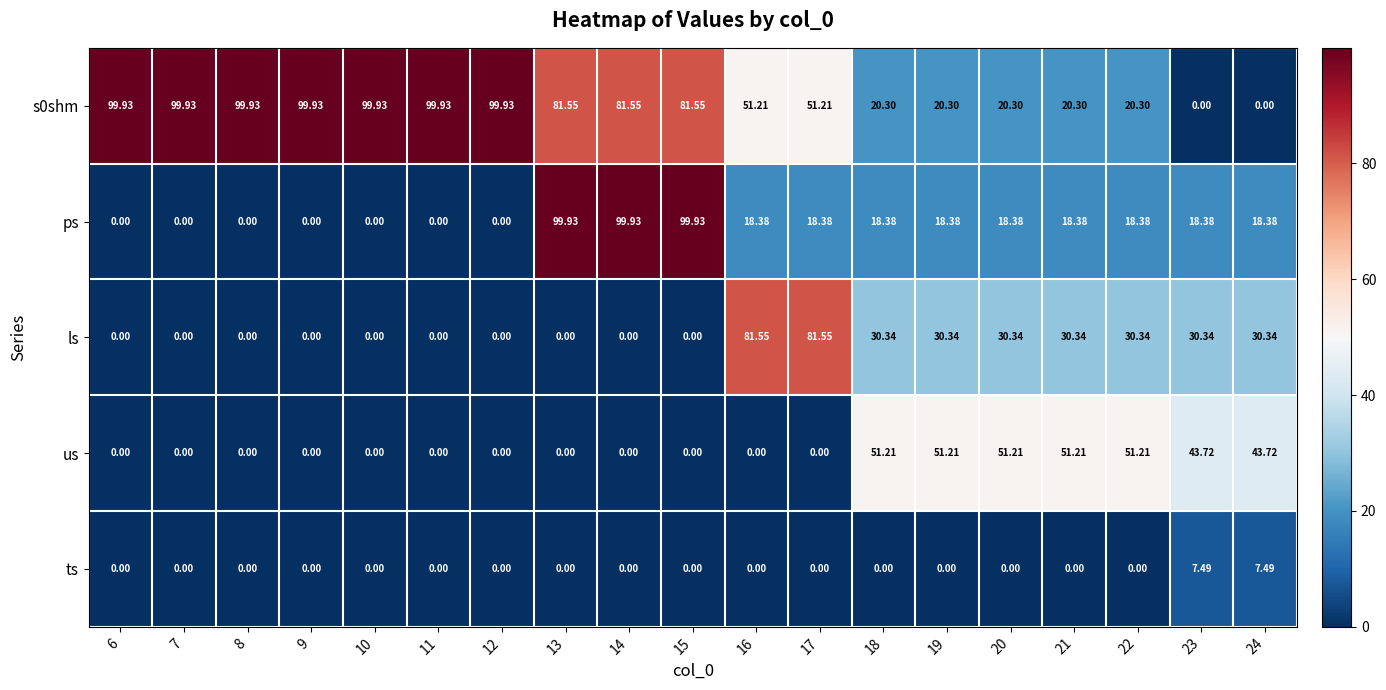

What is the total value across all series at 23?

99.9